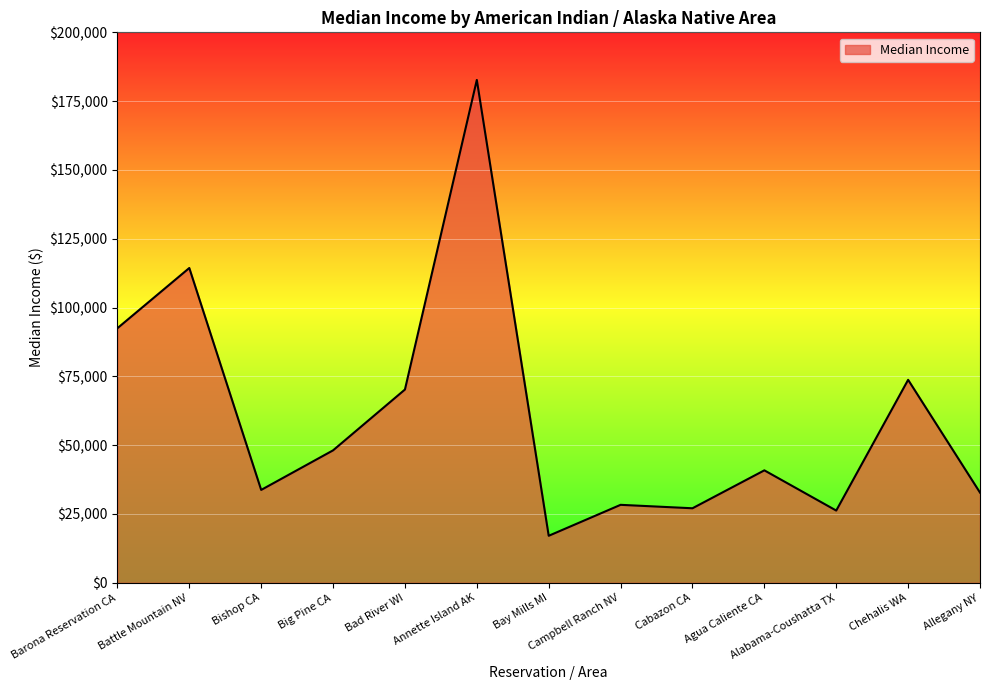

What is the change in value from Battle Mountain NV to Allegany NY?

-81597